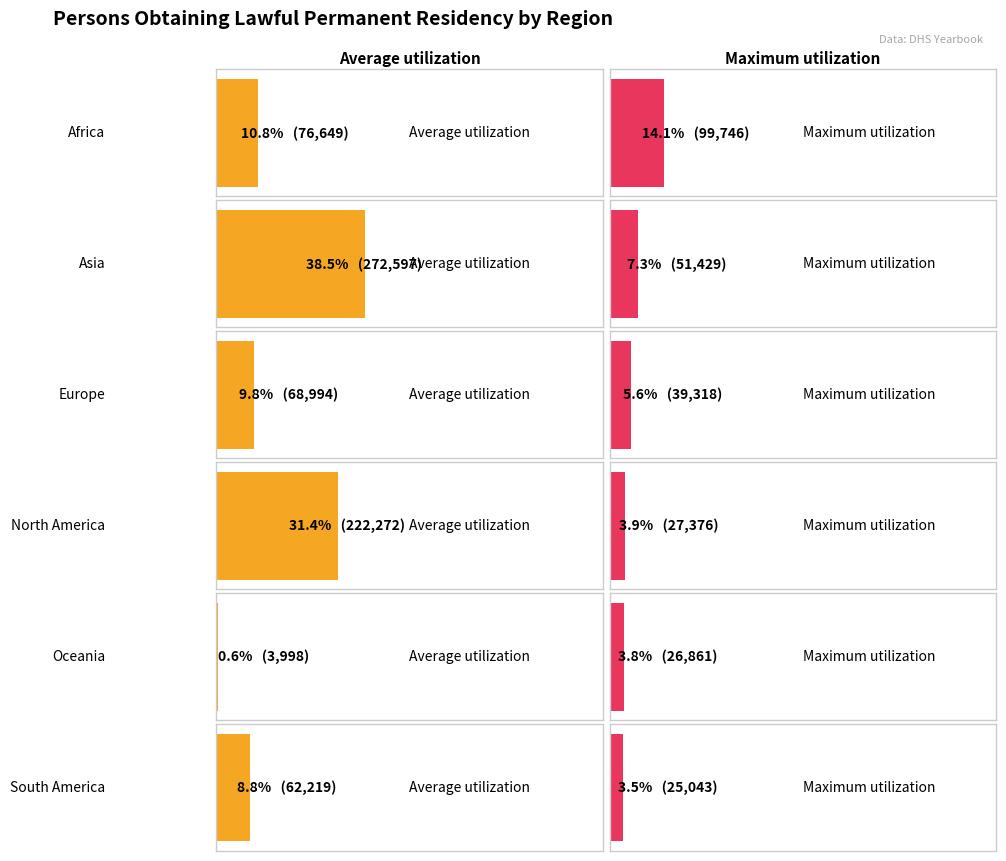

What is the label of the 1st bar from the left?

Africa